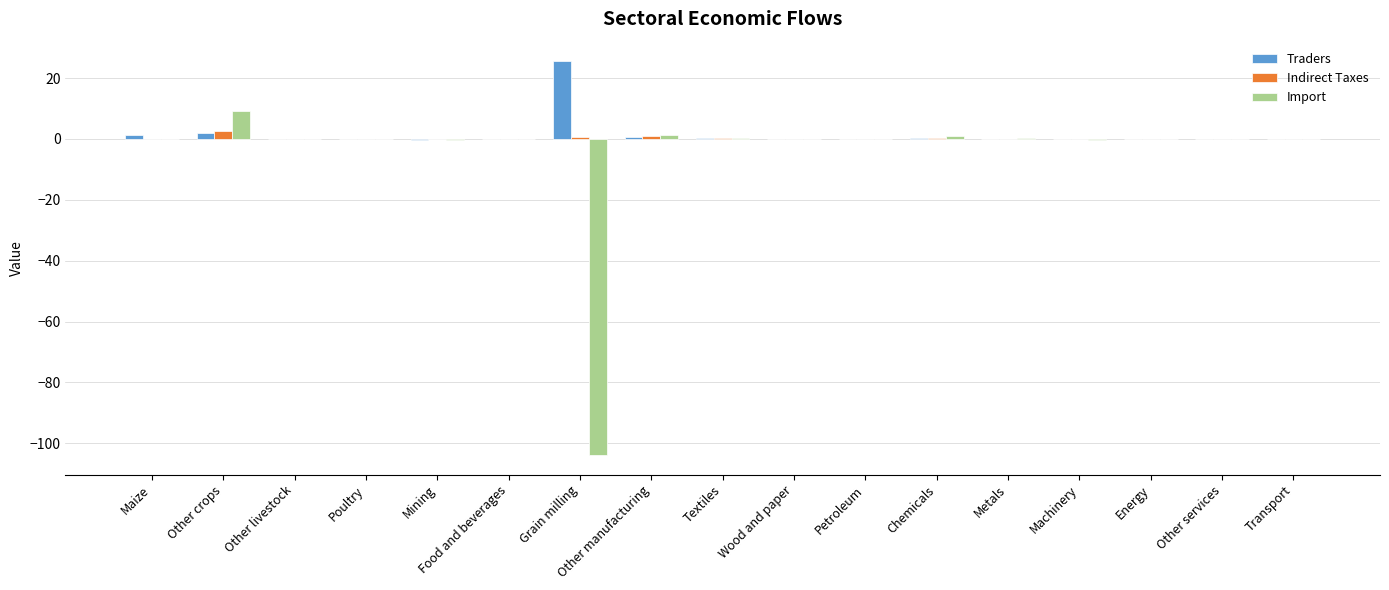

What are all the series names shown in the legend?

Traders, Indirect Taxes, Import